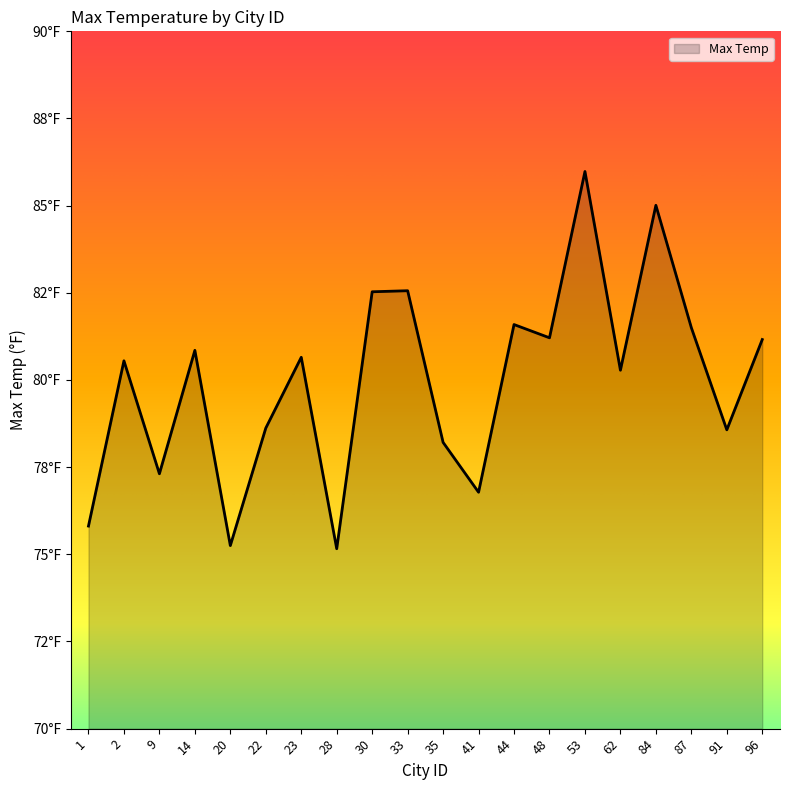

Which label corresponds to the largest value in the chart?

53